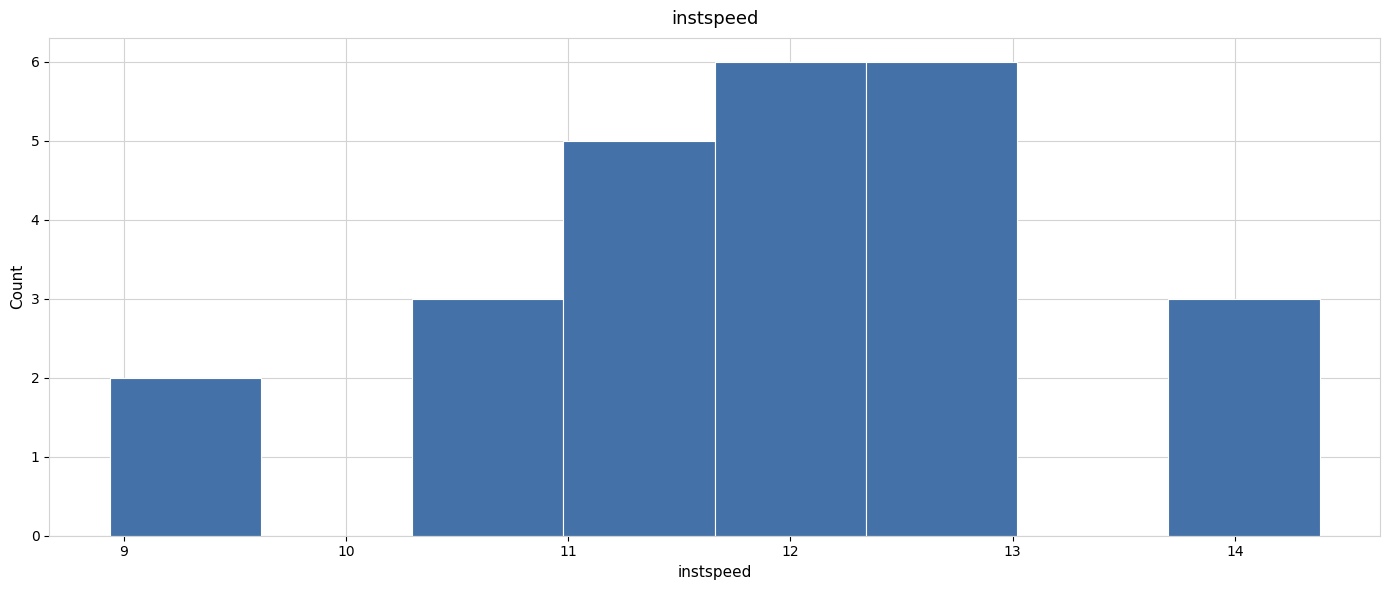

Reading left to right, transcribe this chart: for each bar, give the range it covers on the x-axis and its height. Neither the bar edges nor the heights are printed on the chart, so give them approximately, as read against the axes.

8.9 to 9.6: 2
9.6 to 10.3: 0
10.3 to 11.0: 3
11.0 to 11.7: 5
11.7 to 12.3: 6
12.3 to 13.0: 6
13.0 to 13.7: 0
13.7 to 14.4: 3